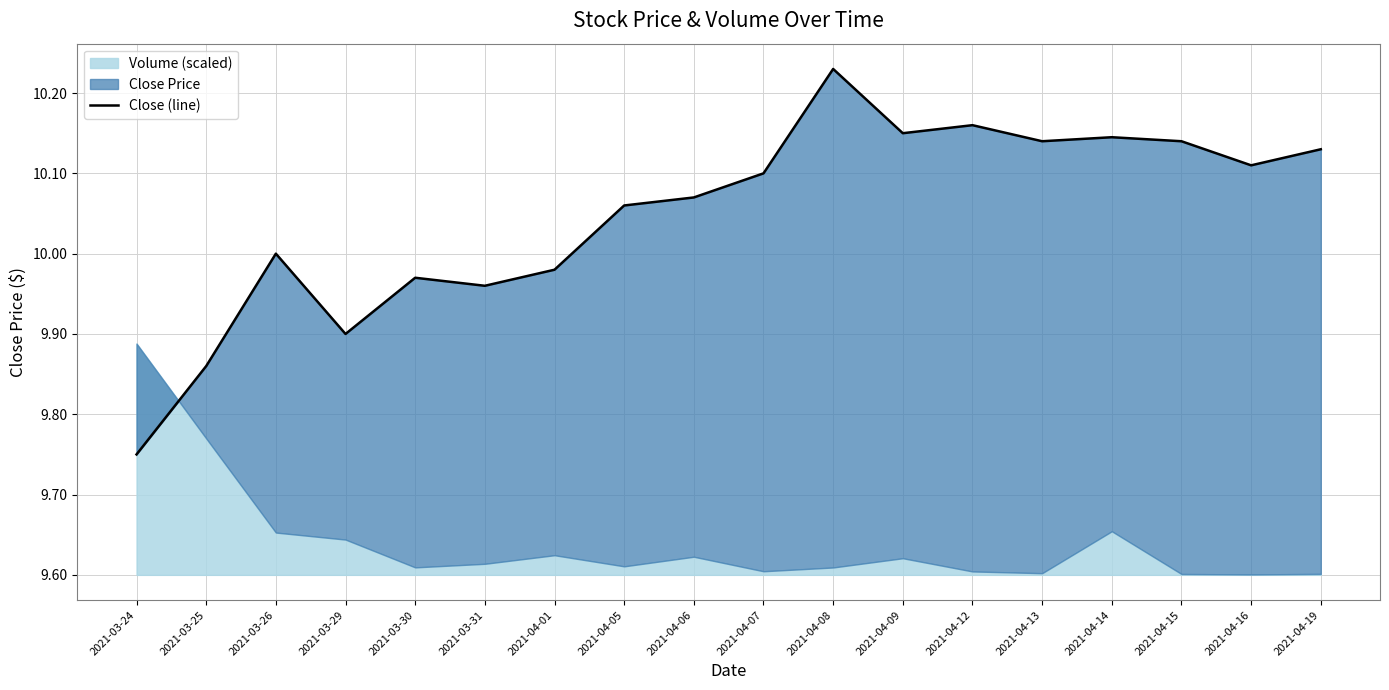

Count the number of categories in the chart.

18